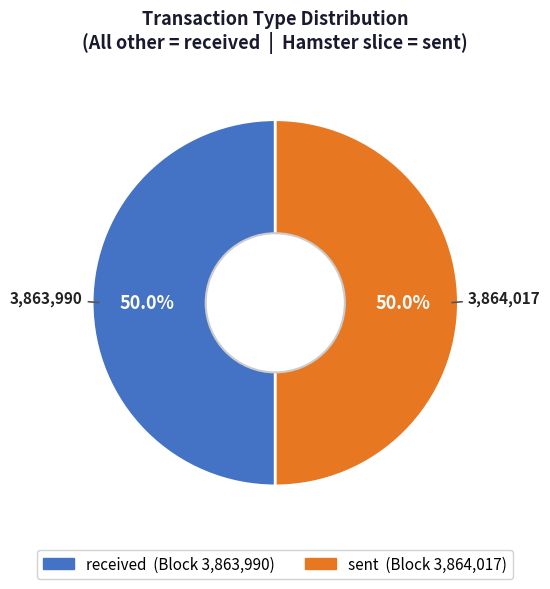

What is the ratio of the value at received to the value at sent?

1.0